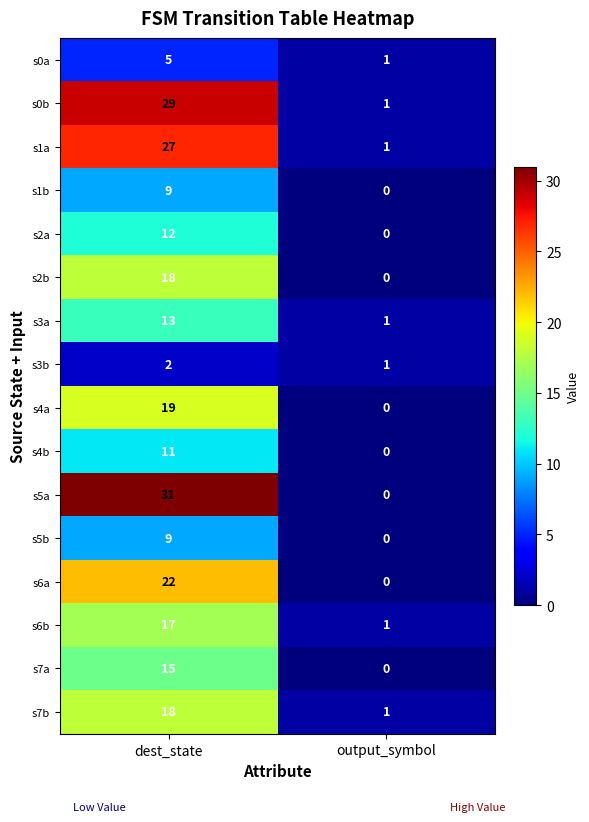

What is the sum of the s1b values at output_symbol and dest_state?

9